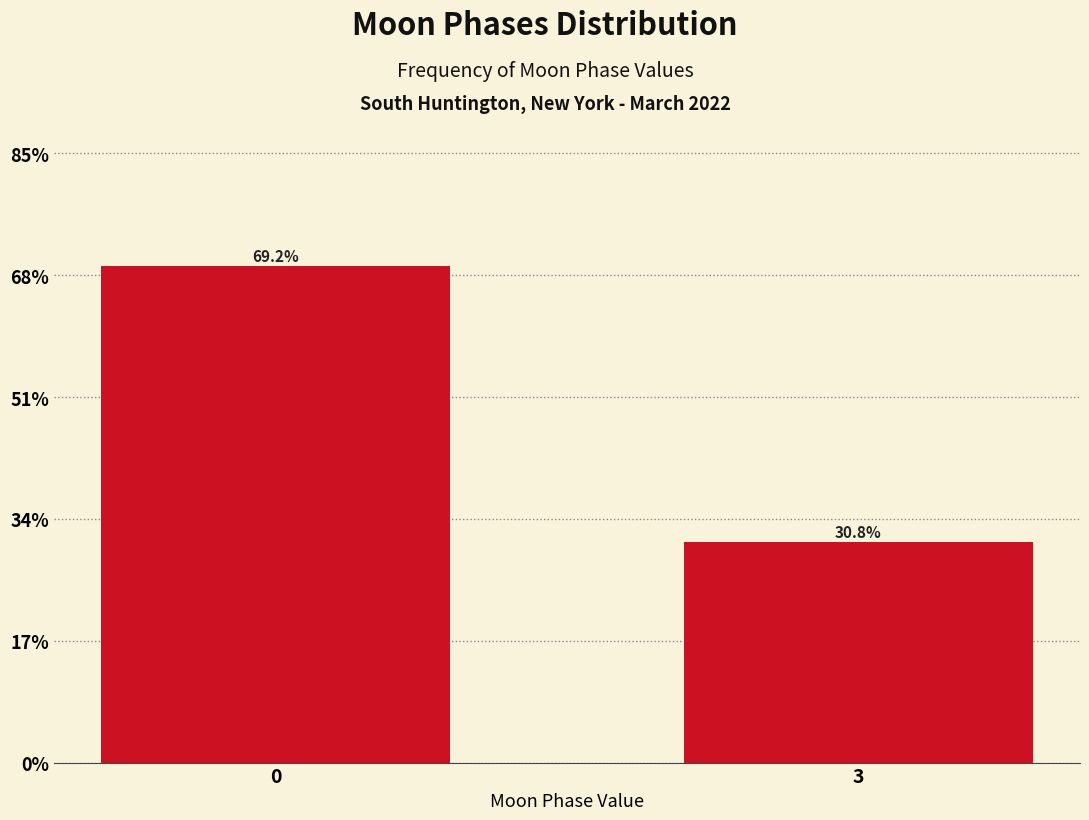

Reading right to left, what are all the values shown in this chart?

30.8	69.2